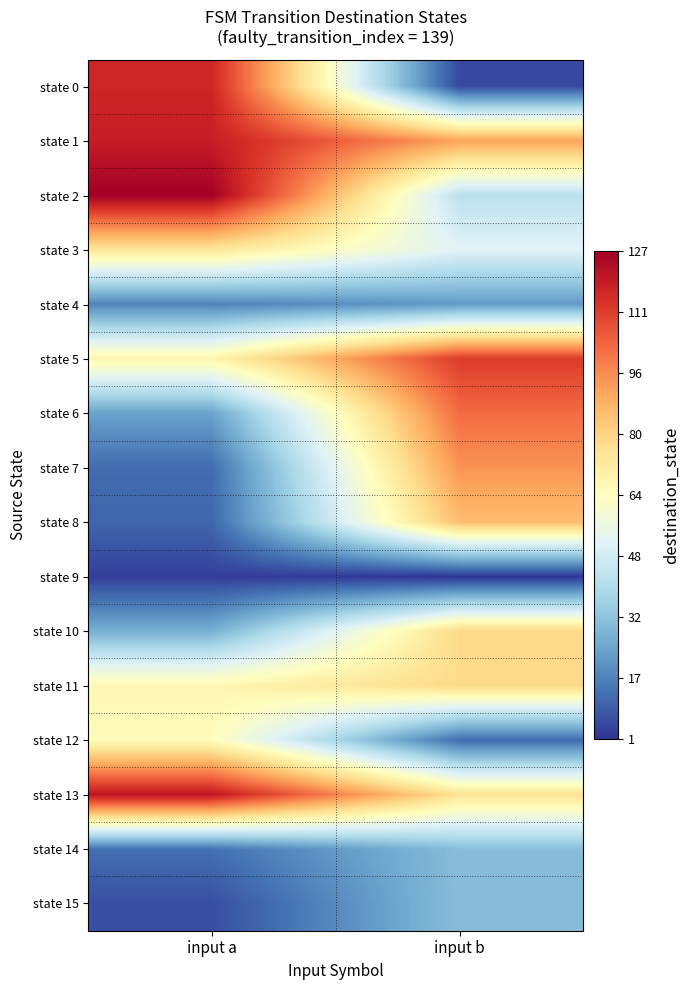

At how many categories does at least one series exceed 5?

2